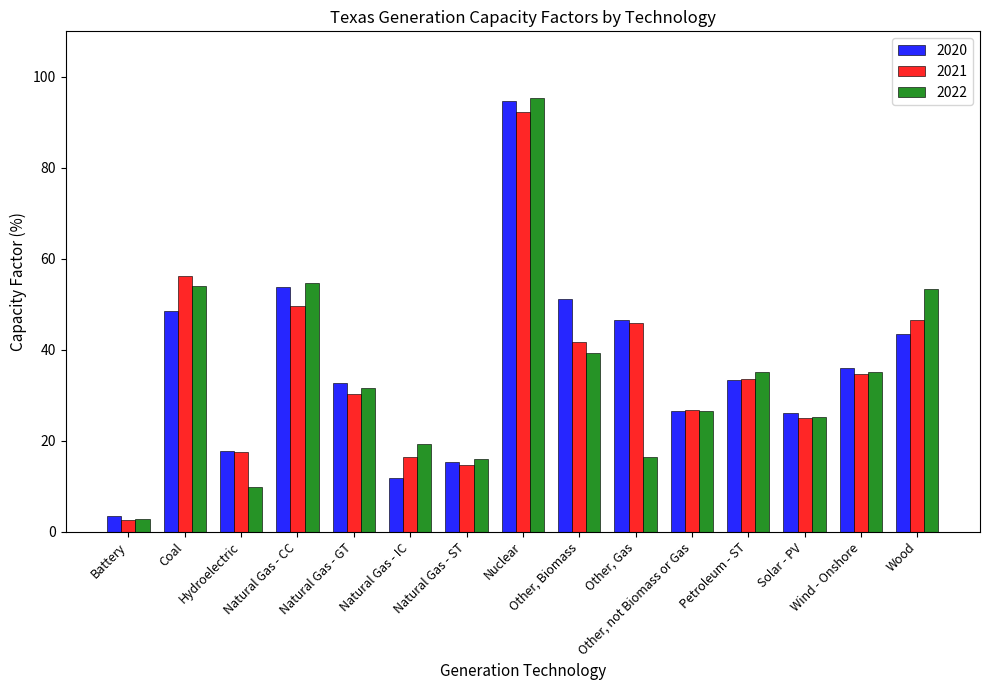

What is the label of the 11th bar from the left?

Other, not Biomass or Gas